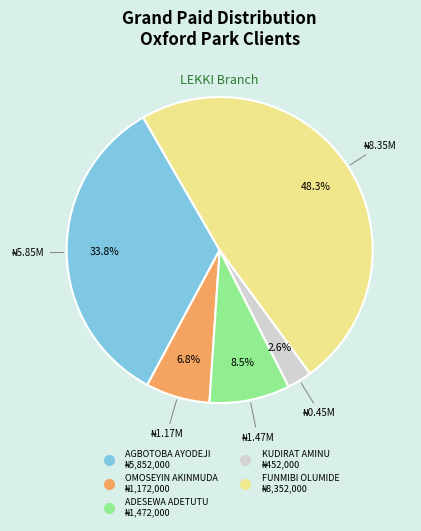

What percentage is NOT represented by KUDIRAT AMINU?

97.4%